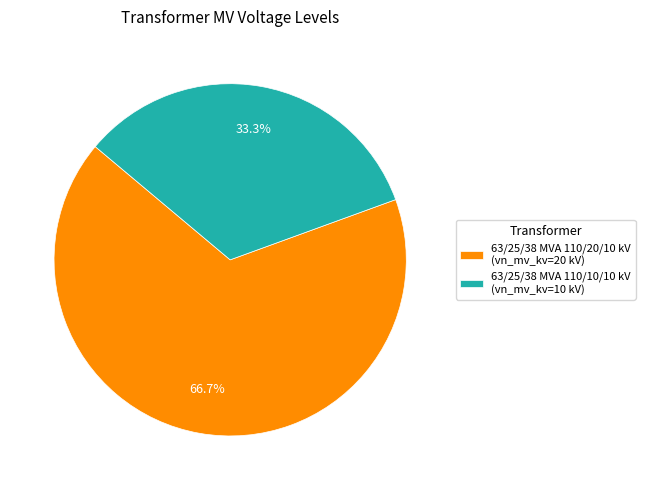

What is the majority slice?

63/25/38 MVA 110/20/10 kV